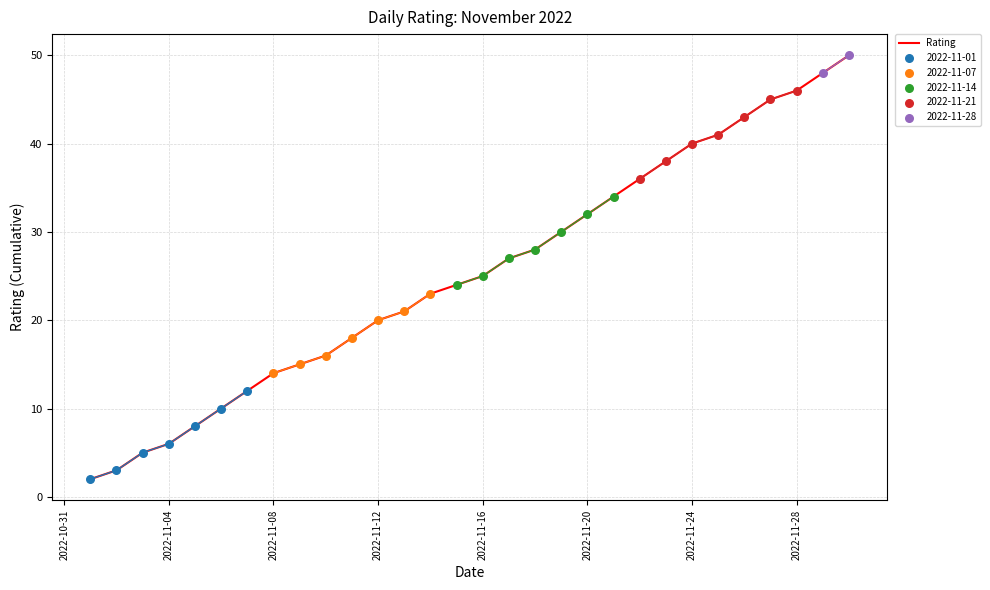

What is the maximum value for Rating?

50